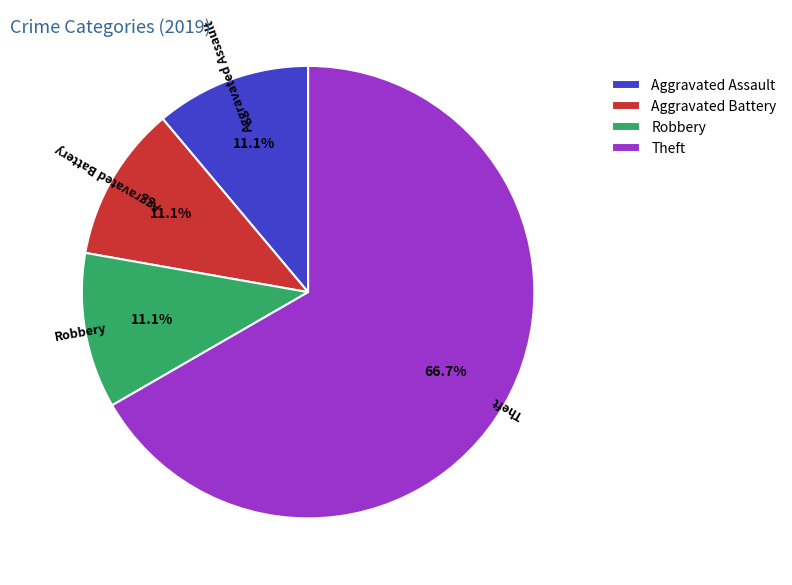

Which slice represents more than half of the pie?

Theft